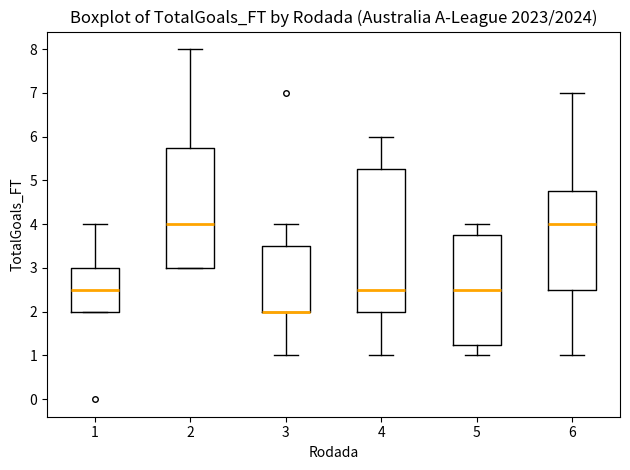

Where does the upper whisker of the box at x = 1 end on the y-axis? The values are not printed on the chart, so give them approximately, as read against the axis.

4.0